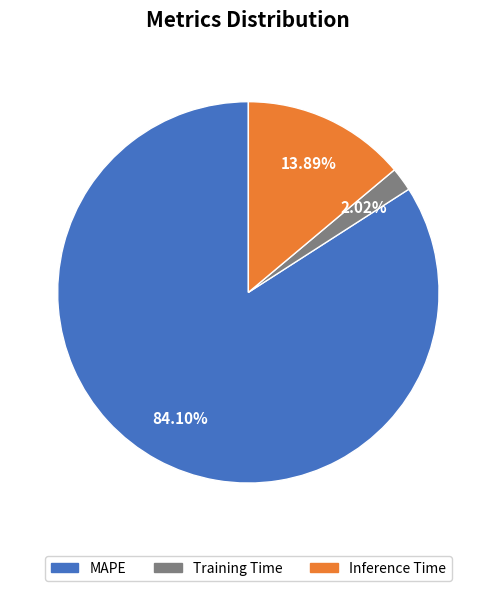

How many segments does this pie chart have?

3